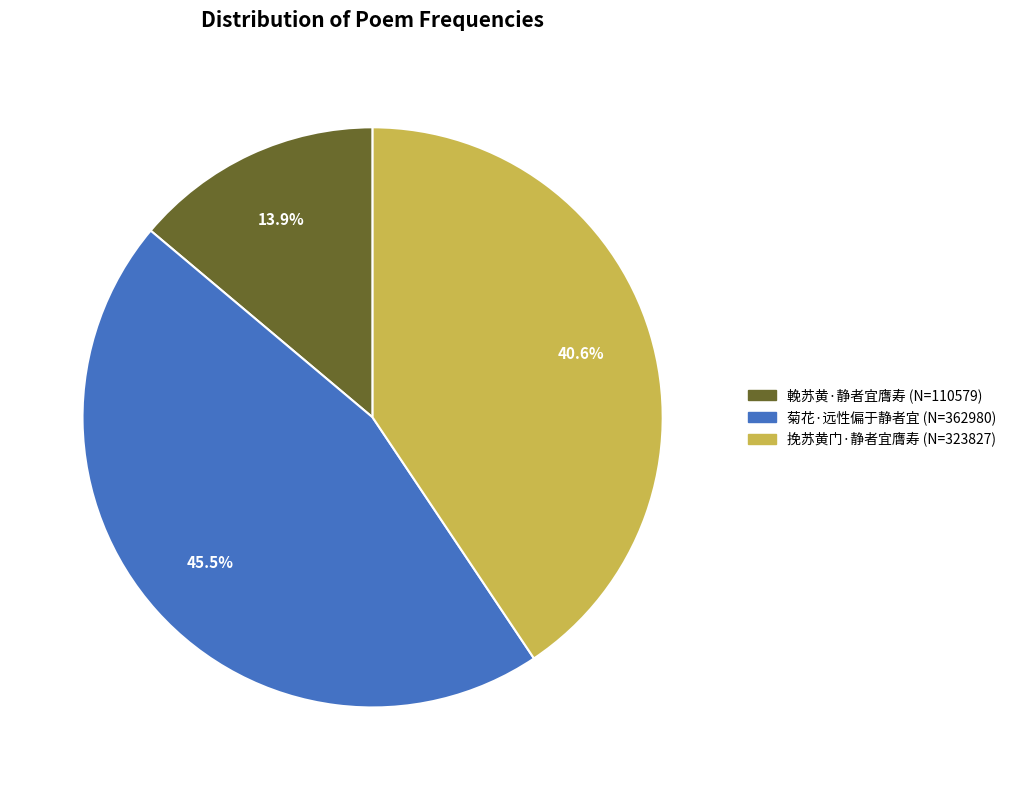

What is the largest slice in the pie chart?

菊花·远性偏于静者宜